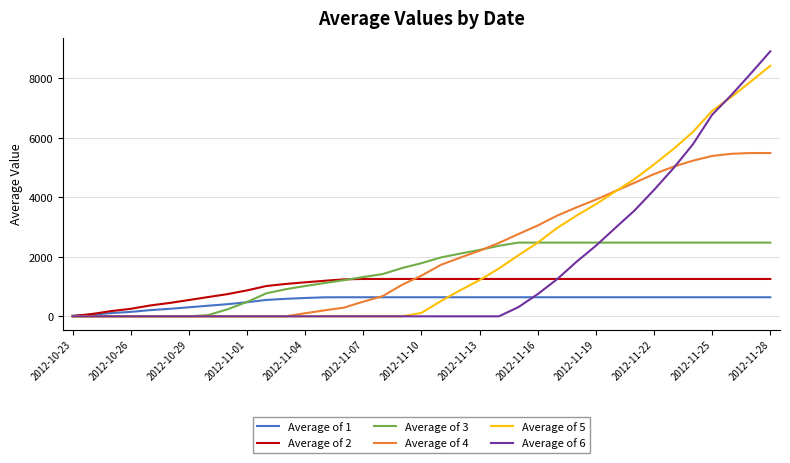

List the series in order of their peak value, lowest first.

Average of 1, Average of 2, Average of 3, Average of 4, Average of 5, Average of 6